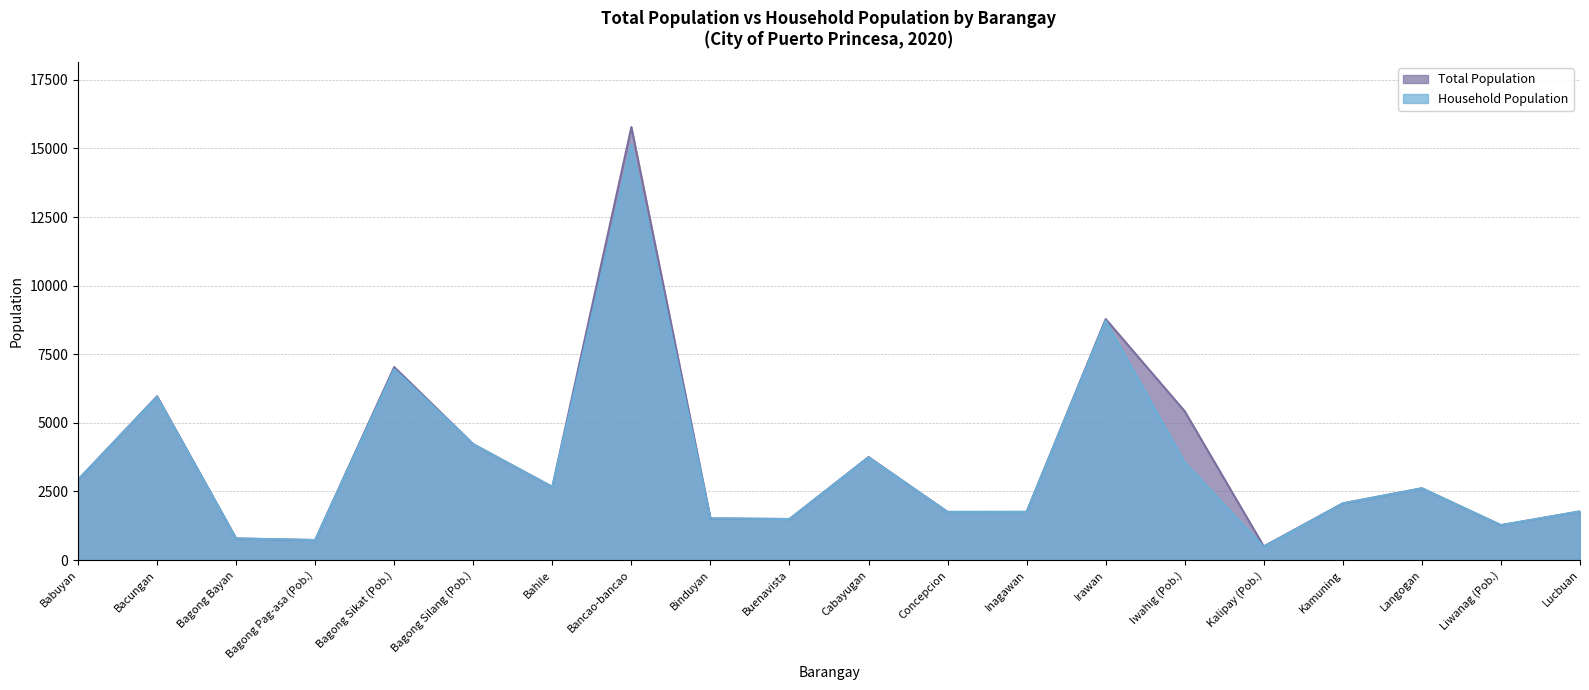

At how many categories does at least one series exceed 6086?

3